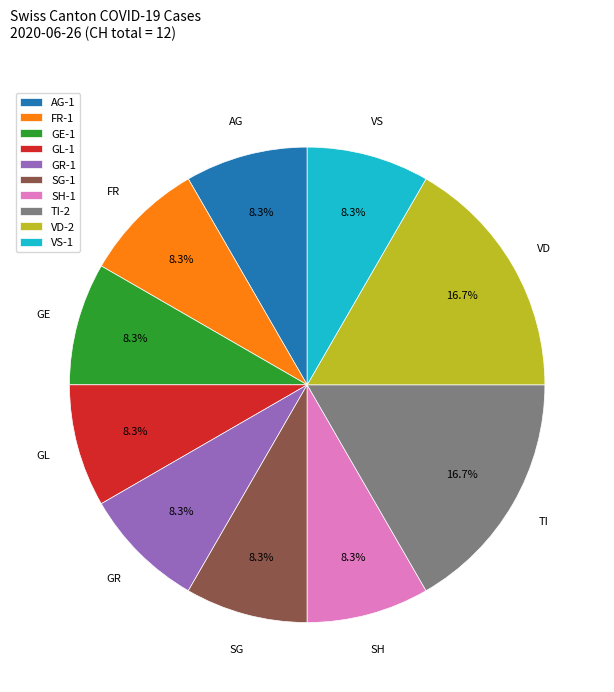

Is SH-1 the majority of the pie?

No